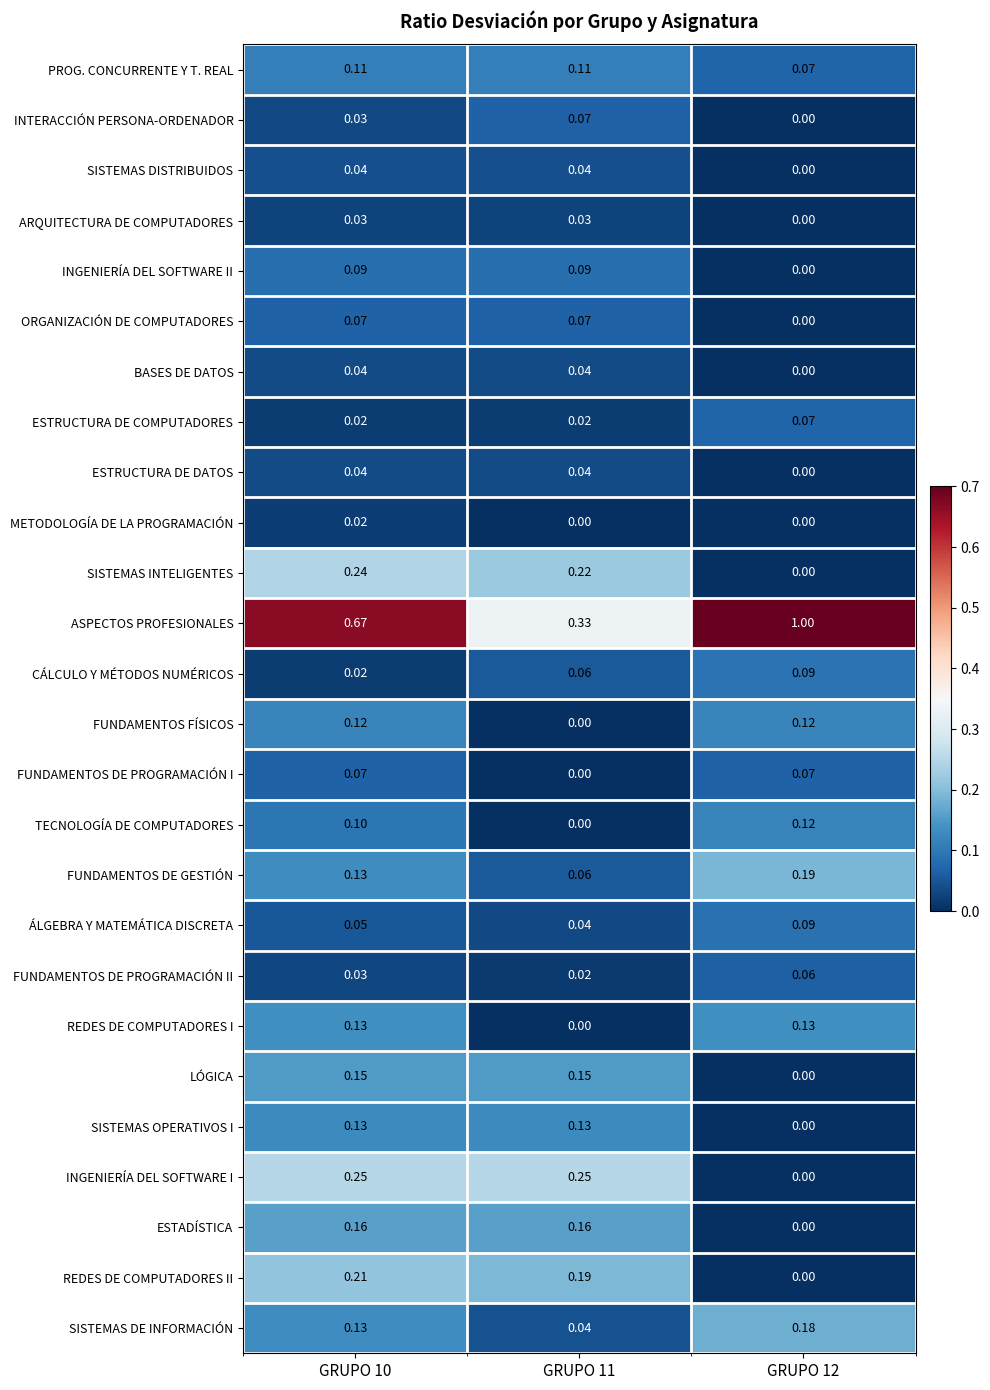

Which series has the largest range (max minus min)?

ASPECTOS PROFESIONALES